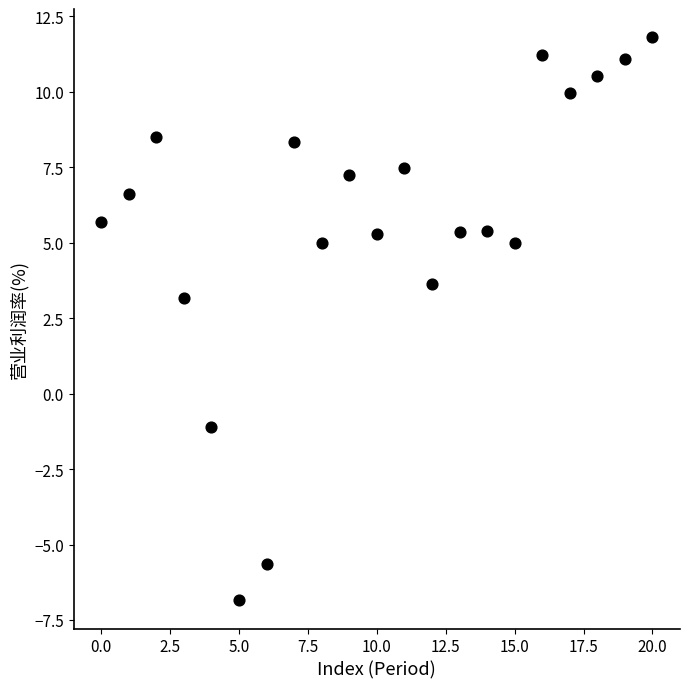

What Y value in the scatter plot is closest to 2?

3.2